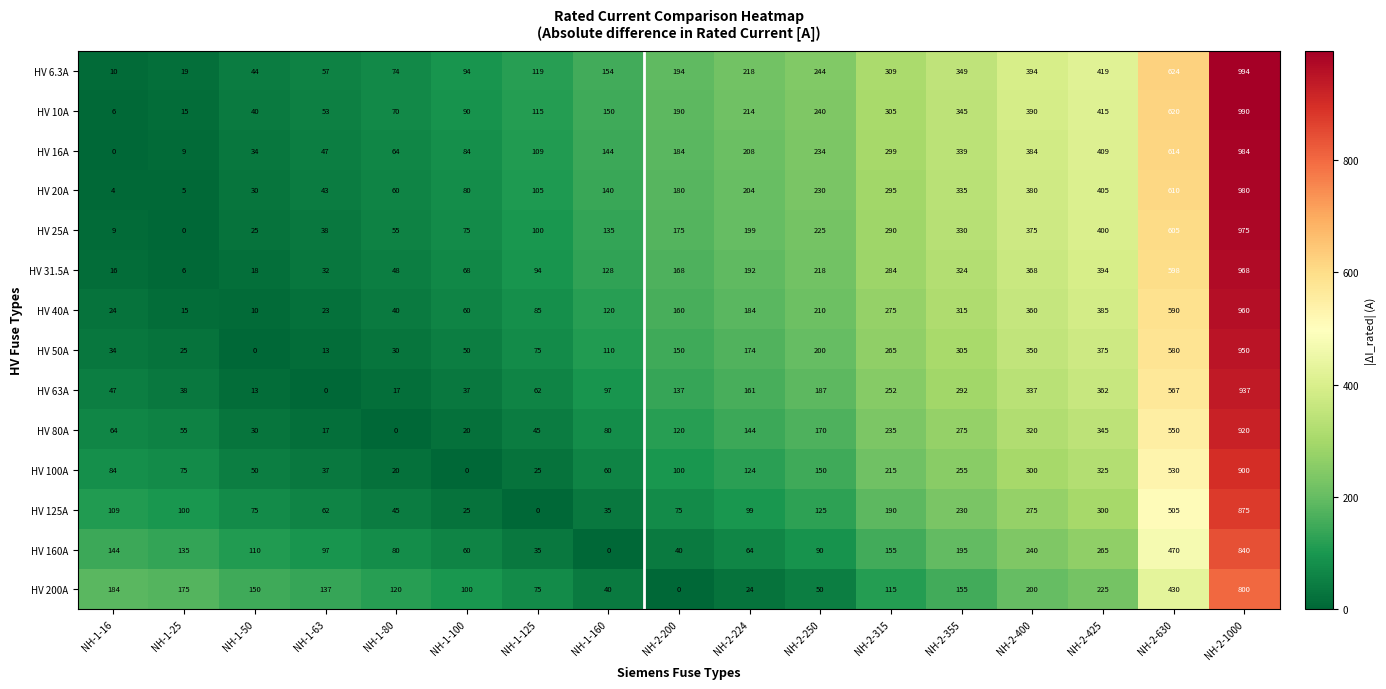

The value of HV 6.3A at NH-1-80 is 74. True or false?

True